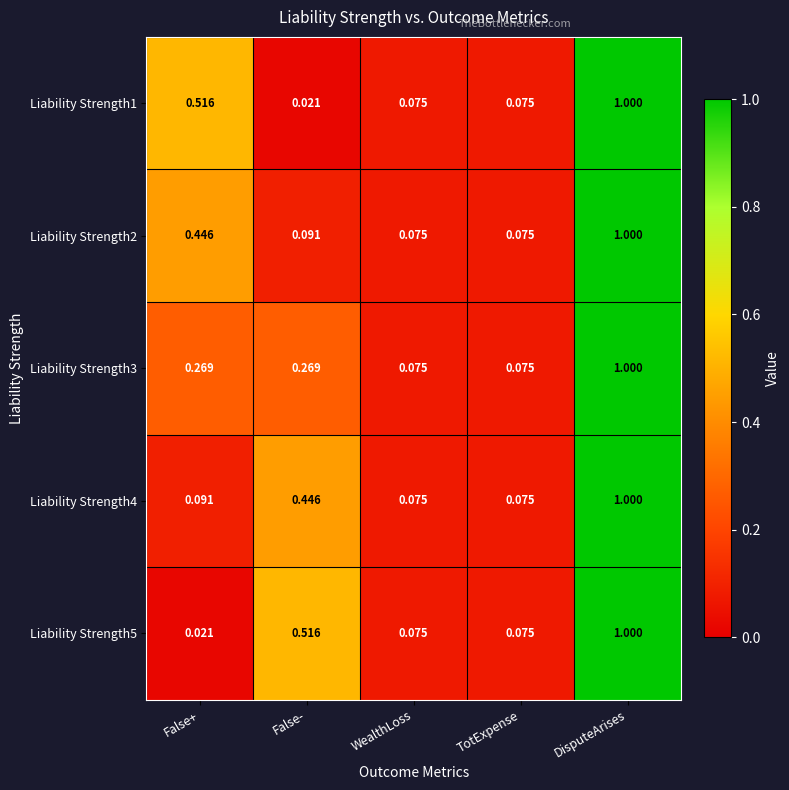

At which label is Liability Strength1 closest to 0?

False-